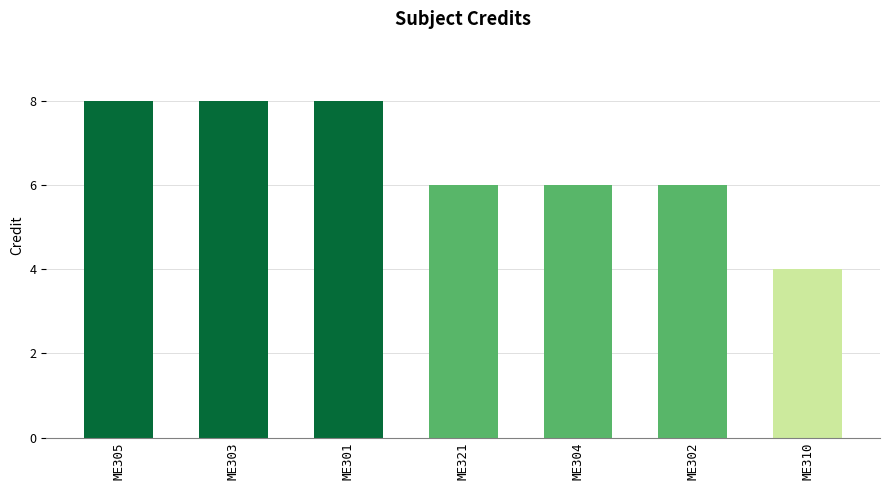

Approximately how many times larger is the value at ME321 compared to ME305?

0.8